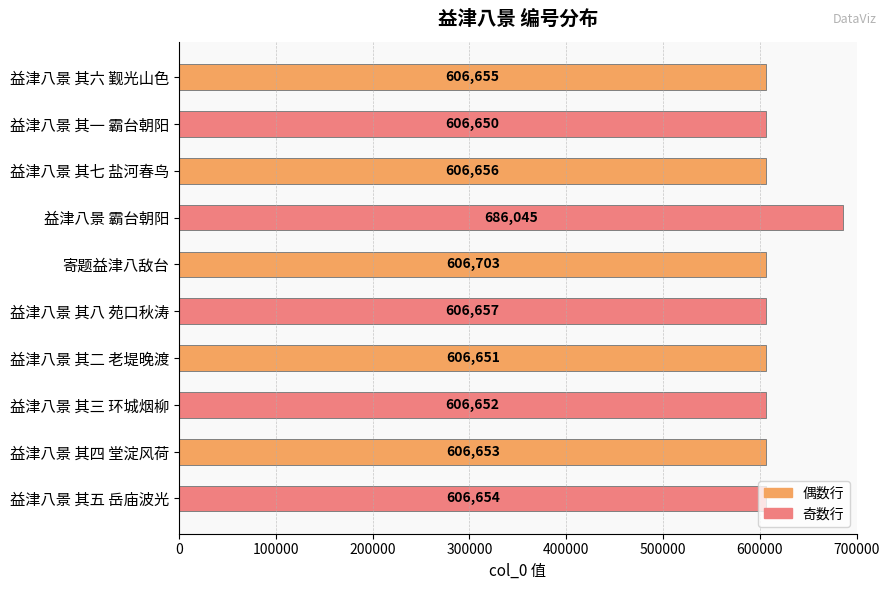

How many bars are there in total?

10